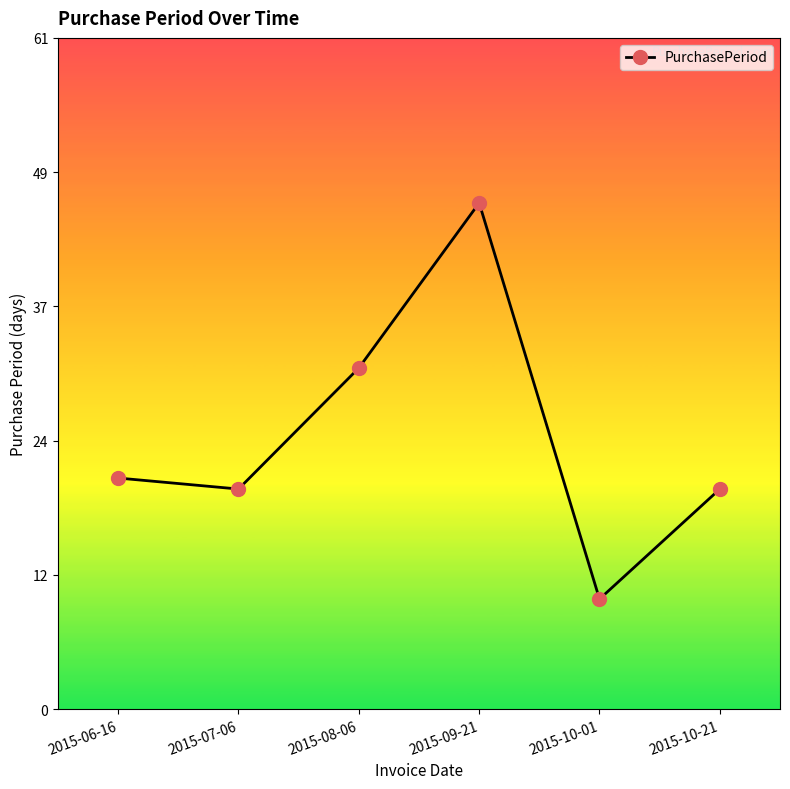

True or false: the data shows 28 at 2015-07-06.

False